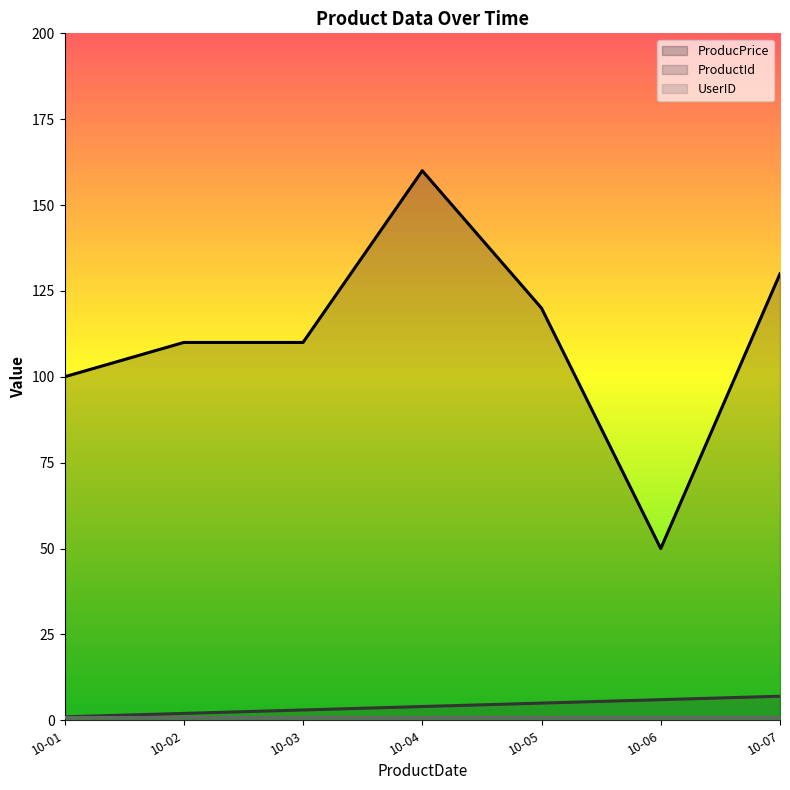

What is the smallest value displayed?

1